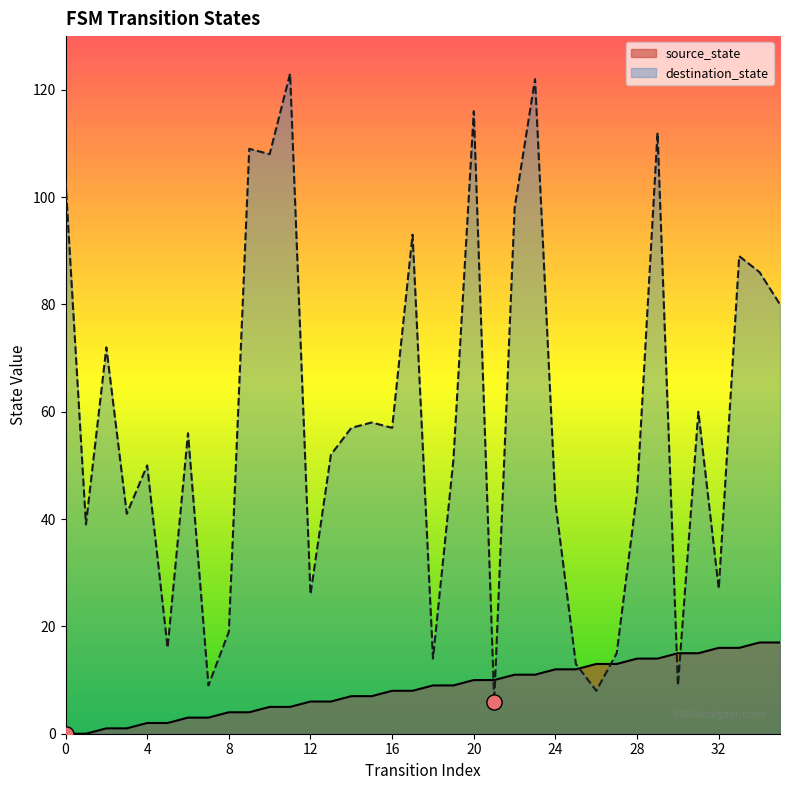

Which series reaches the maximum Y coordinate?

destination_state